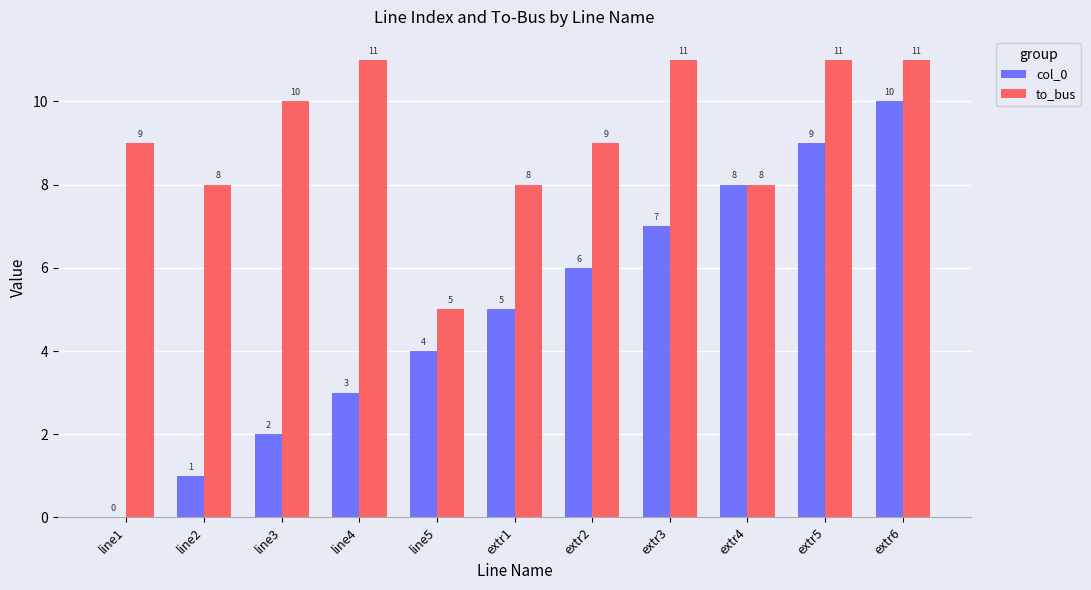

How many to_bus values are between 8 and 11?

10